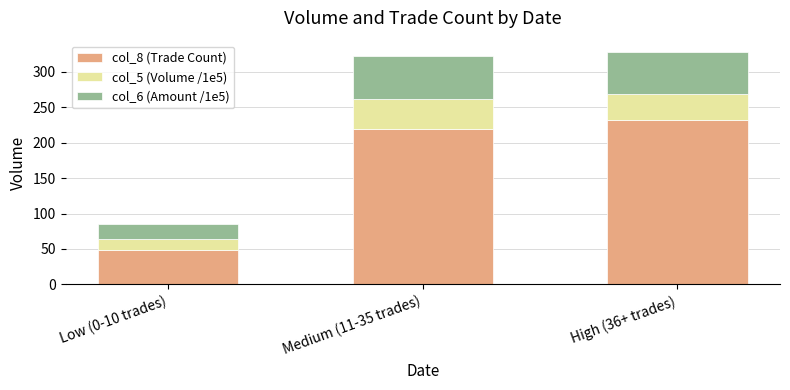

List the labels in order of col_8 (Trade Count) value, smallest first.

Low (0-10 trades), Medium (11-35 trades), High (36+ trades)